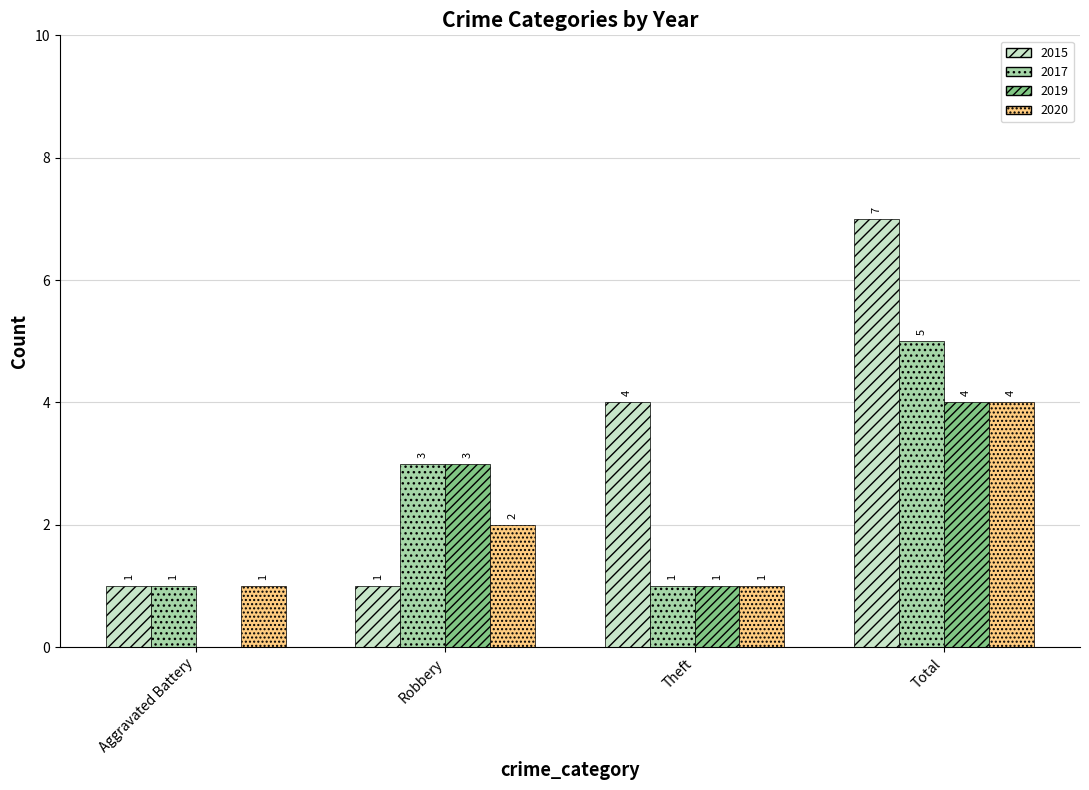

How many 2020 values are between 1 and 4?

4